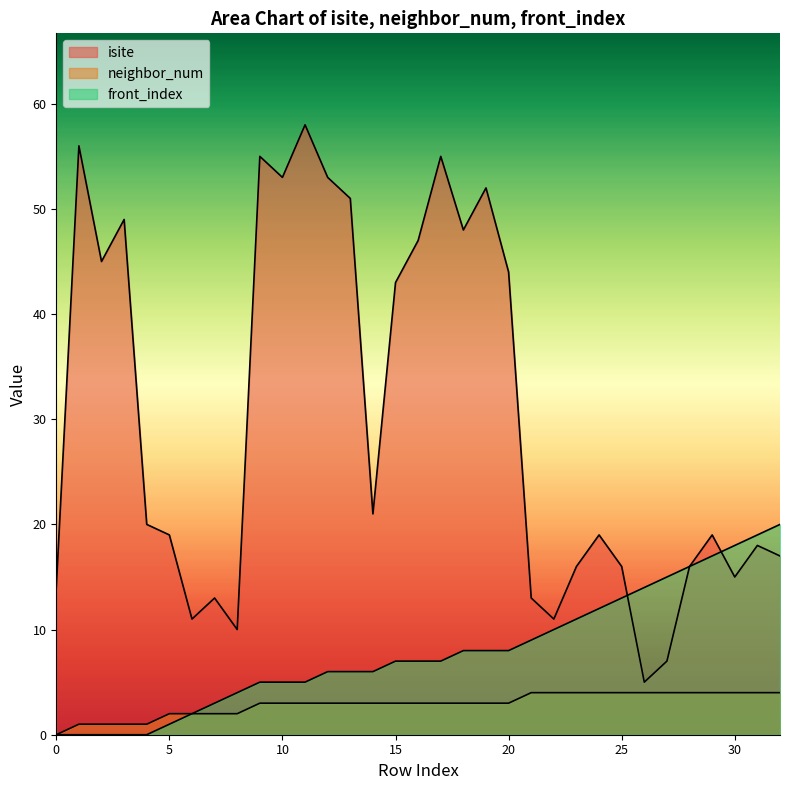

Where do front_index and isite first cross each other?

25 and 26